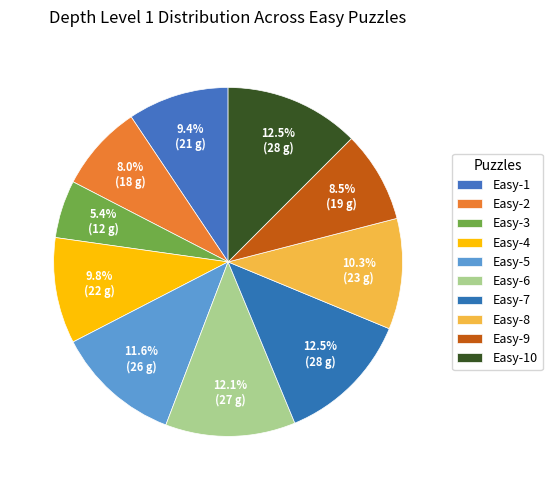

To the nearest percent, what portion does Easy-8 represent?

10%